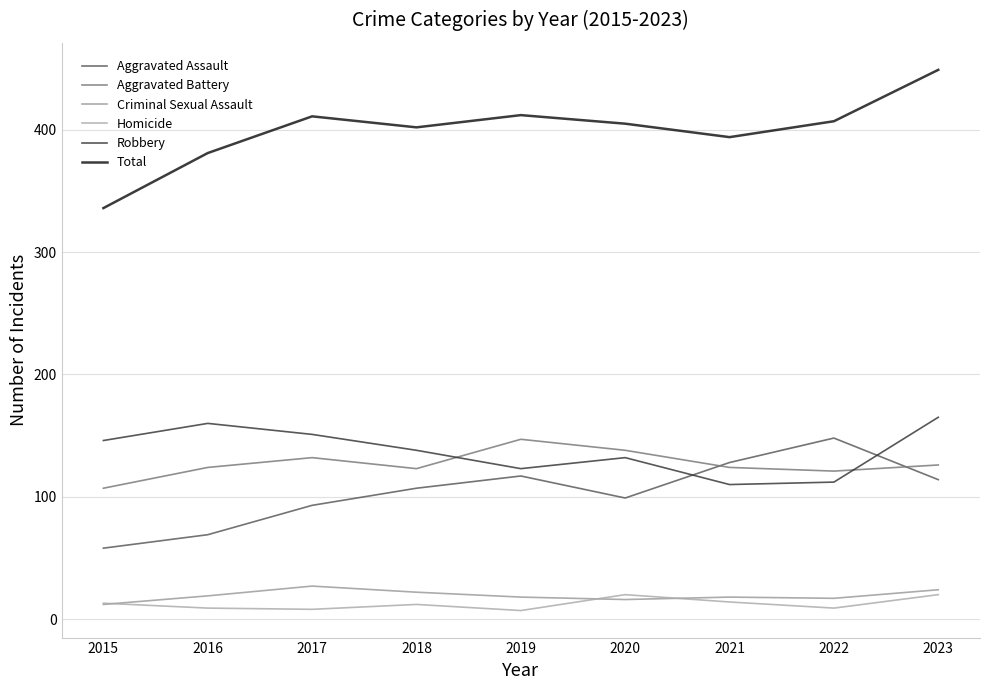

How many series are shown in this chart?

6